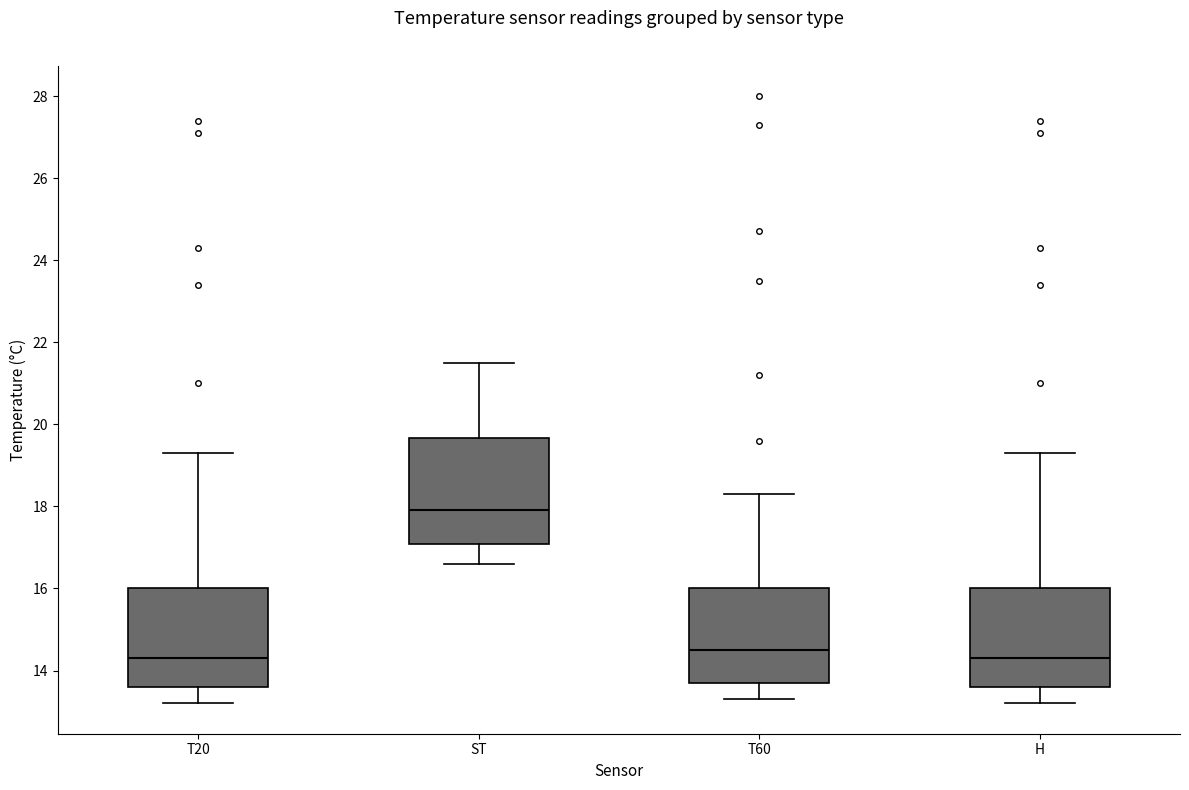

Which box's median line is the highest?

ST